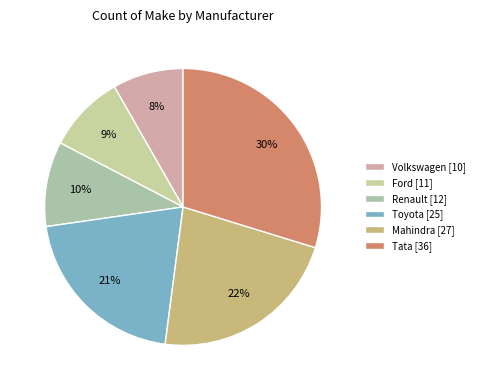

What is the change in value from Volkswagen to Renault?

+2